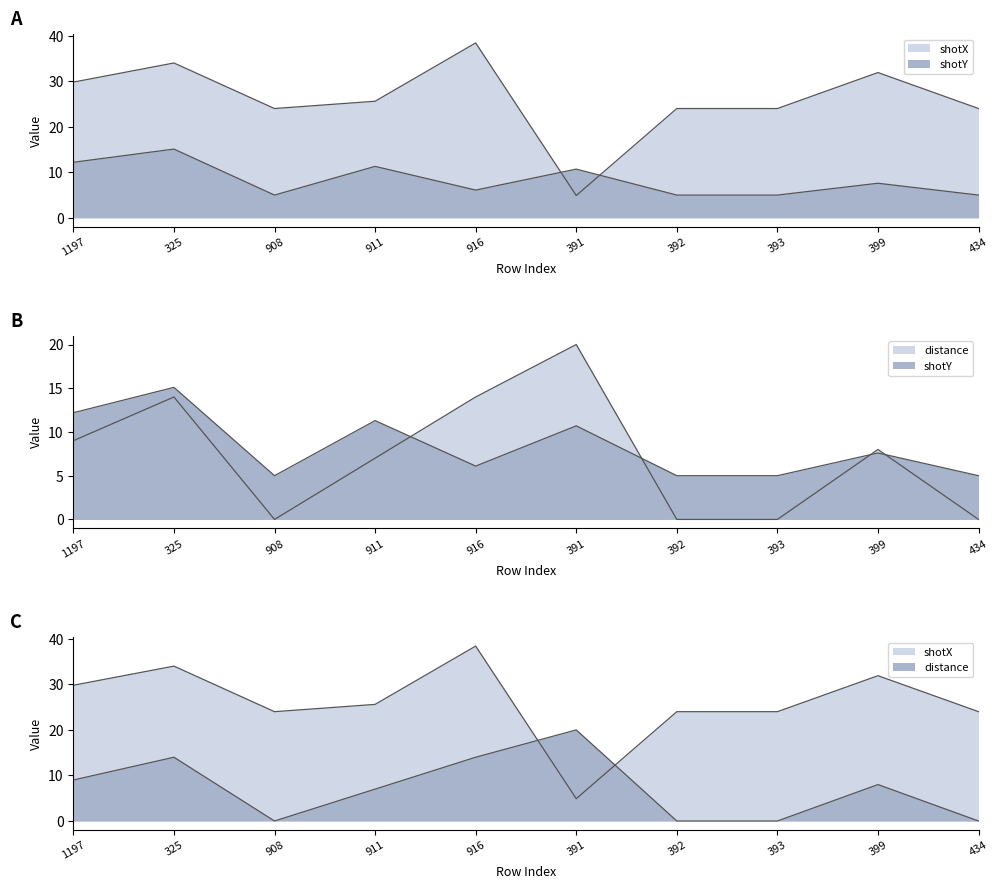

What position from the right is 393?

3